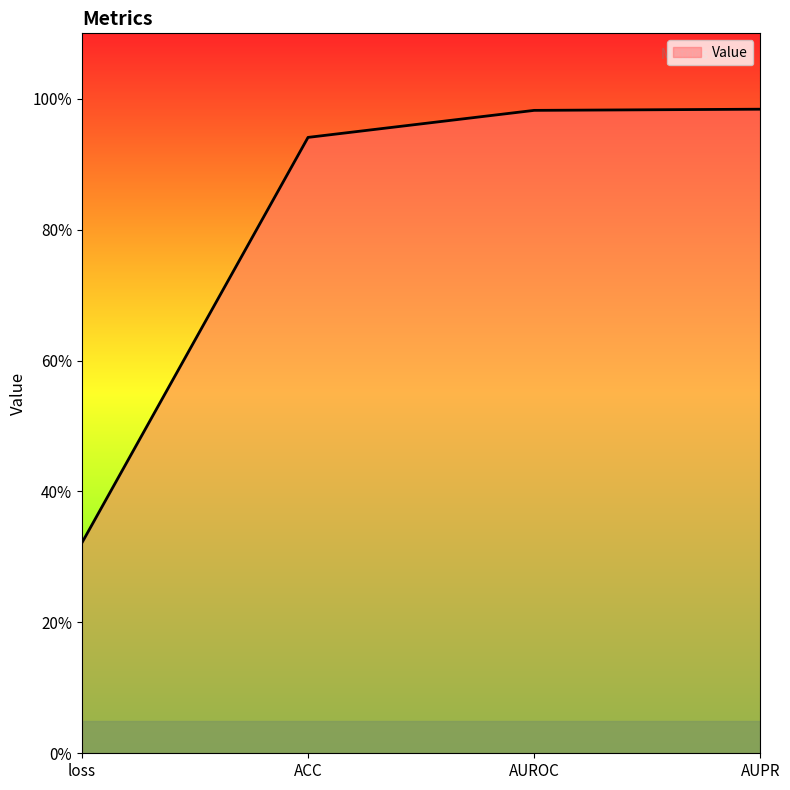

What is the minimum value shown in the chart?

0.3